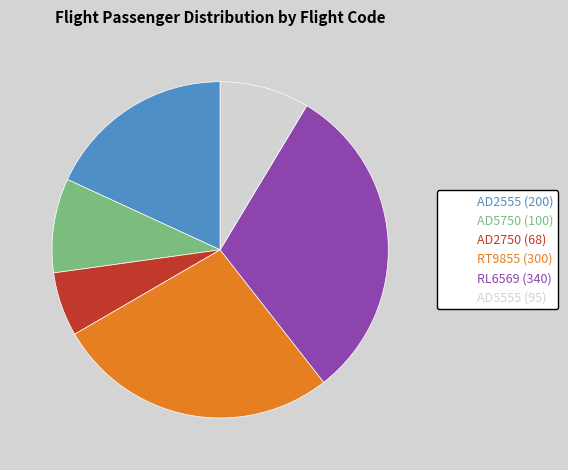

True or false: AD2750 accounts for 6% of the total.

True